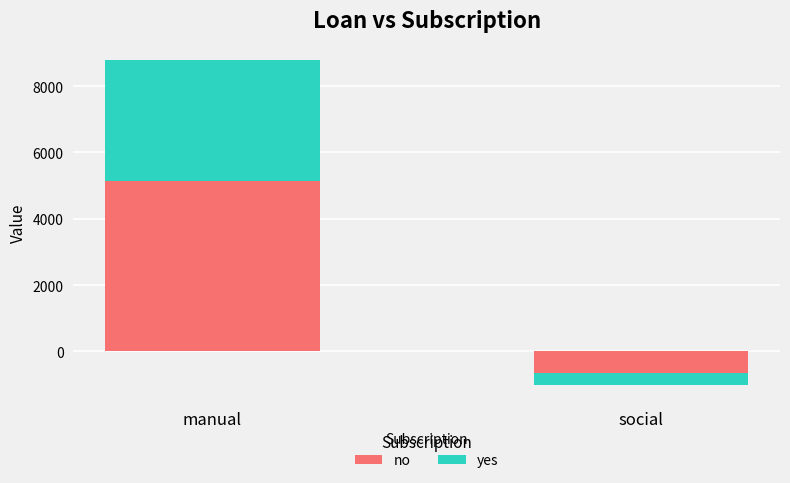

What is the difference between the no values at manual and social?

5791.0